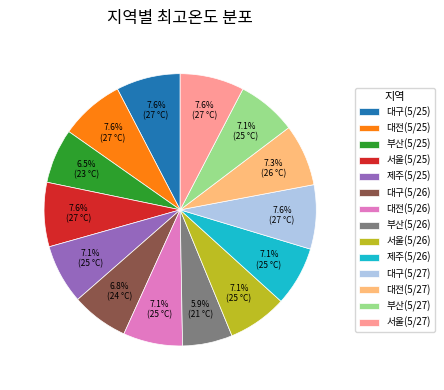

How many slices are in this pie chart?

14